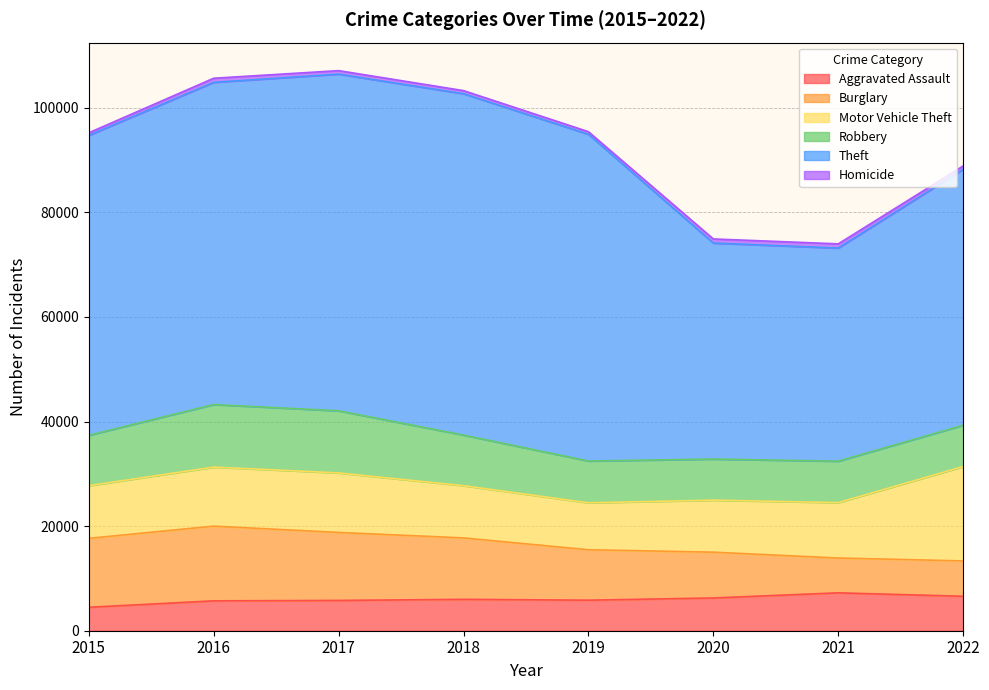

Reading left to right, list all the values displayed in this chart.

Aggravated Assault: 2015=4480	2016=5712	2017=5793	2018=6001	2019=5840	2020=6263	2021=7242	2022=6586
Burglary: 2015=13184	2016=14289	2017=13001	2018=11746	2019=9639	2020=8755	2021=6658	2022=6762
Motor Vehicle Theft: 2015=10068	2016=11286	2017=11380	2018=9983	2019=8977	2020=9952	2021=10595	2022=18048
Robbery: 2015=9638	2016=11960	2017=11880	2018=9679	2019=7994	2020=7856	2021=7920	2022=7895
Theft: 2015=57350	2016=61618	2017=64380	2018=65283	2019=62480	2020=41304	2021=40762	2022=48955
Homicide: 2015=496	2016=786	2017=672	2018=589	2019=498	2020=787	2021=803	2022=639